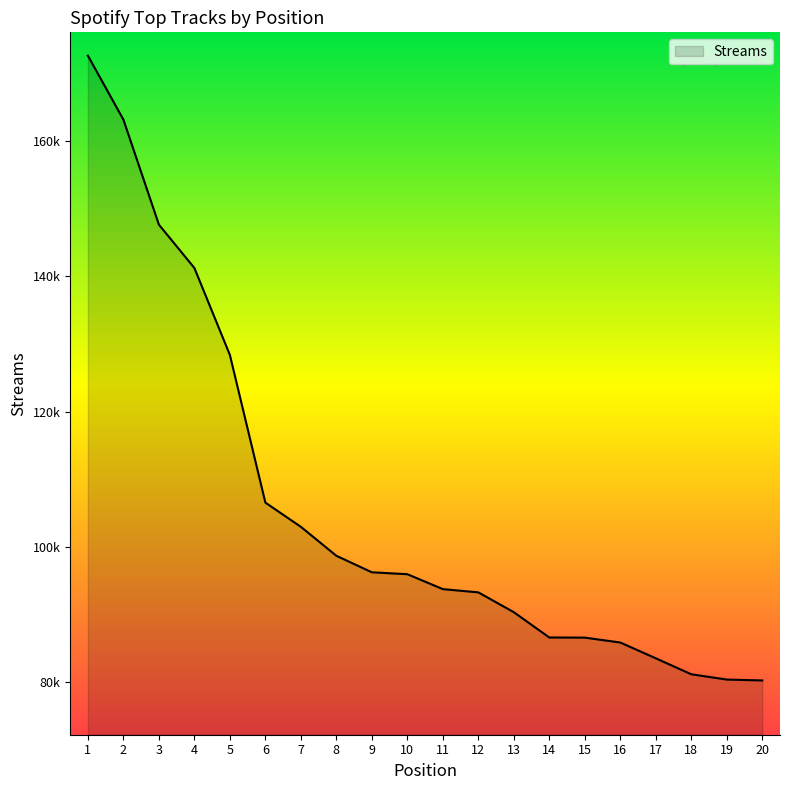

Reading left to right, what are all the values shown in this chart?

1=172601	2=163147	3=147627	4=141214	5=128363	6=106532	7=102953	8=98673	9=96231	10=95950	11=93743	12=93264	13=90334	14=86594	15=86573	16=85850	17=83517	18=81157	19=80374	20=80244